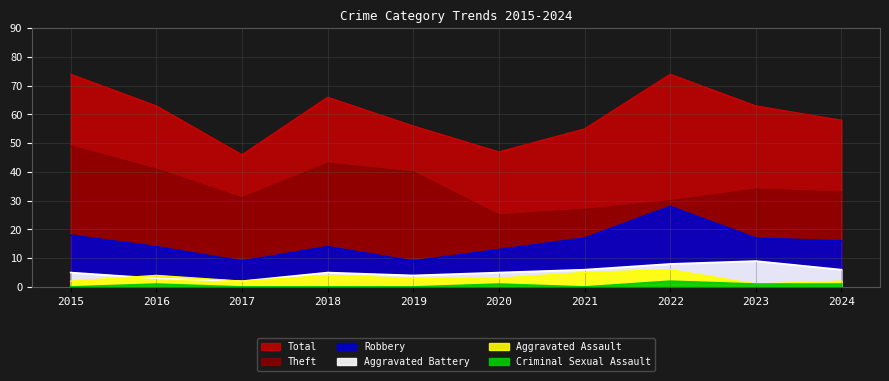

What is the sum of the Theft values at 2015 and 2024?

82